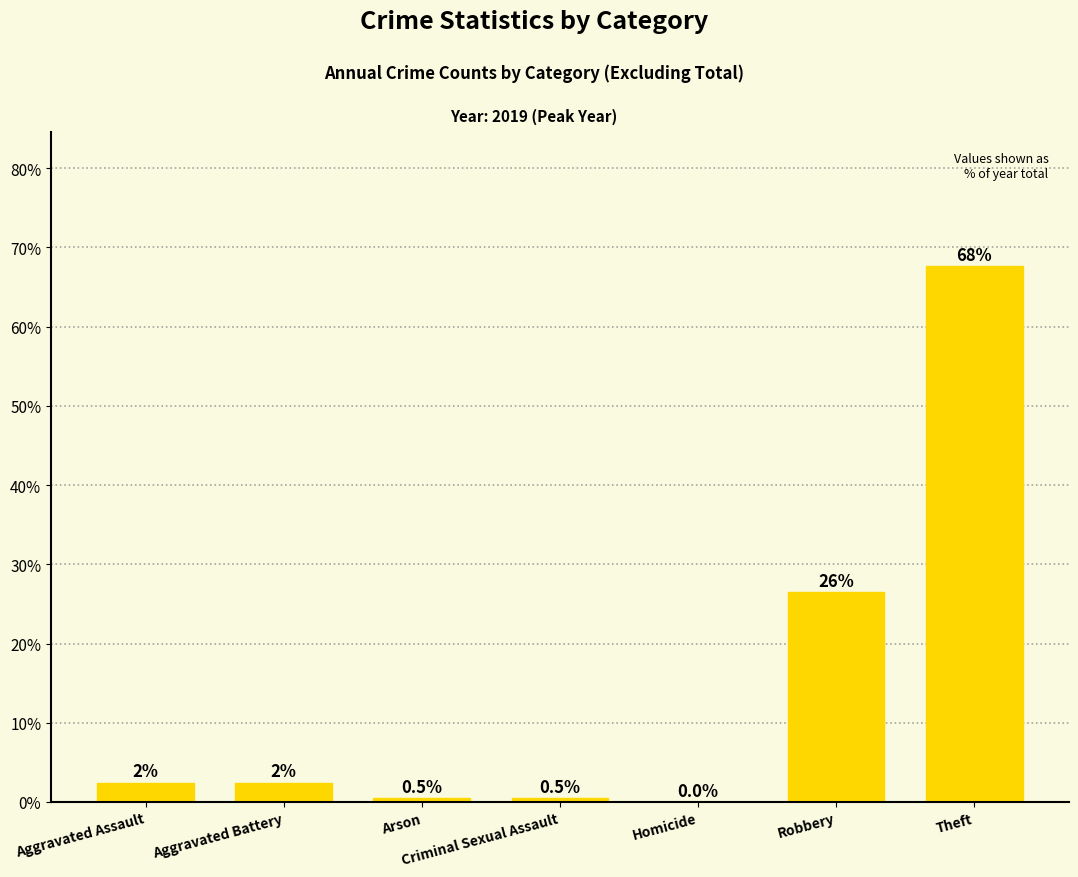

At which label is the value closest to 33?

Robbery